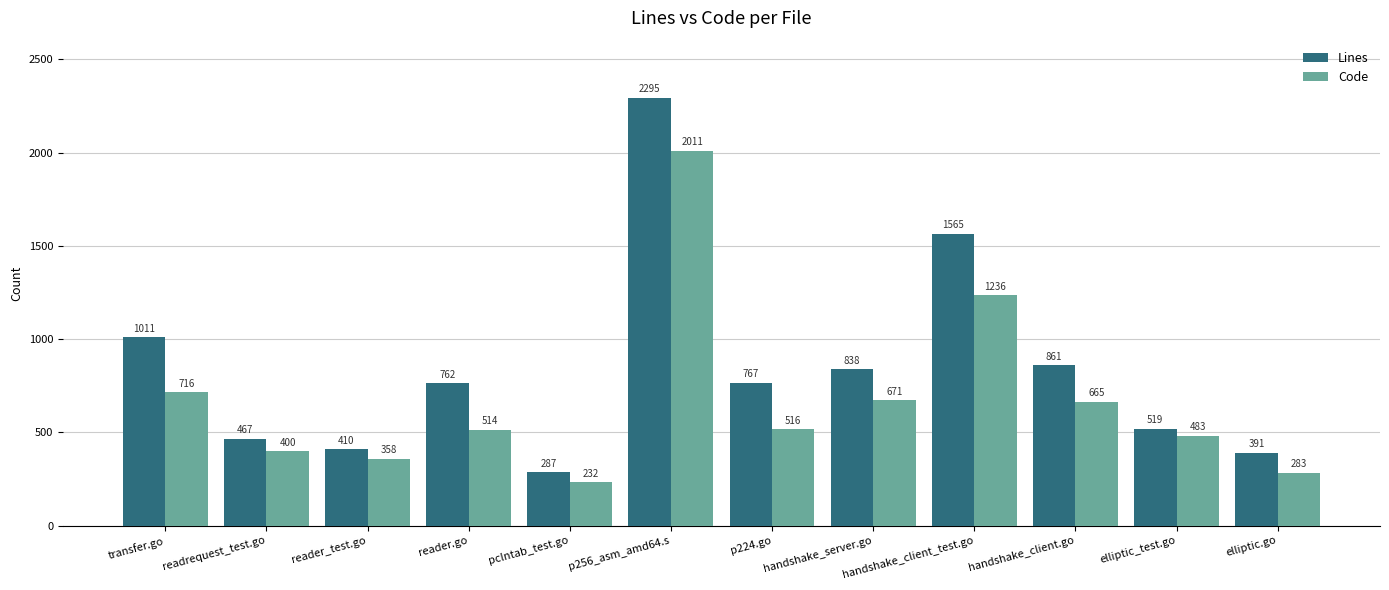

What is the label of the 2nd bar from the left?

readrequest_test.go